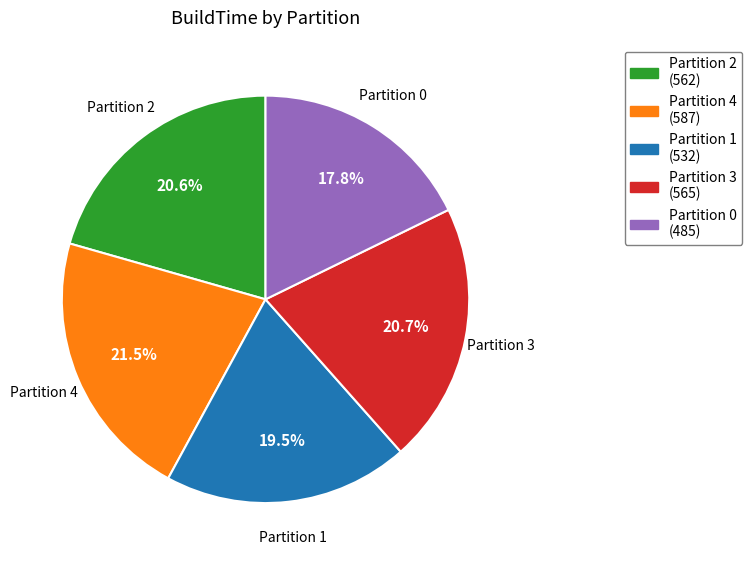

Approximately how many times larger is the value at Partition 3 compared to Partition 2?

1.0